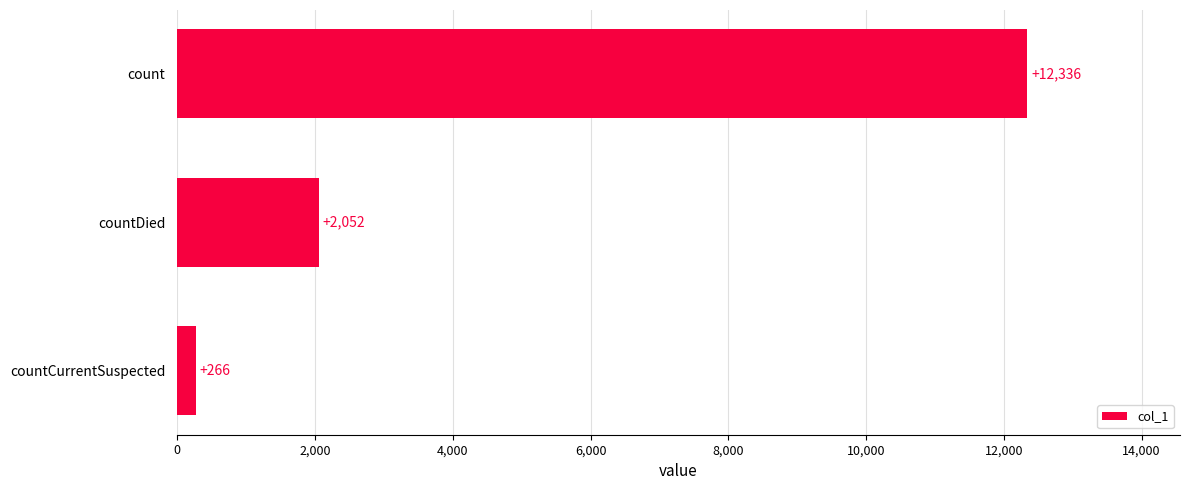

How many data points are less than 2052?

1